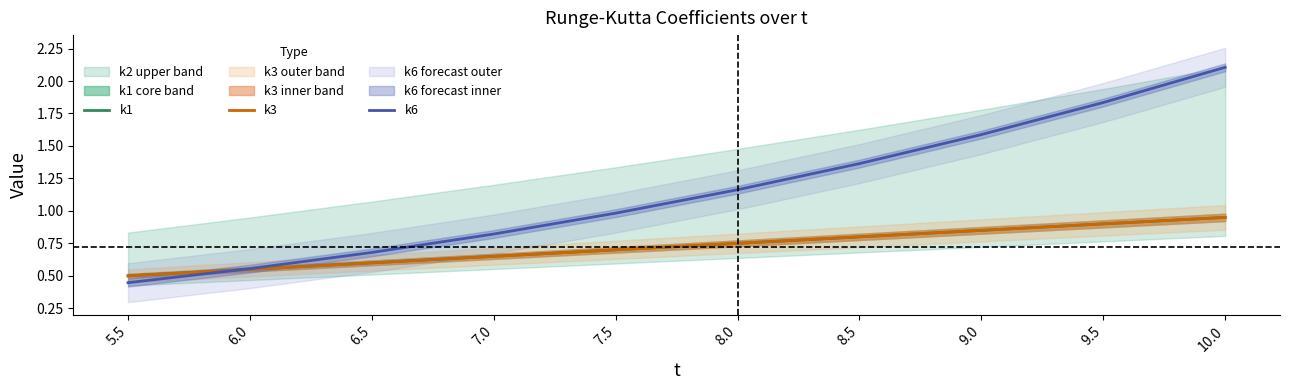

What are all the series names shown in the legend?

k1, k3, k6